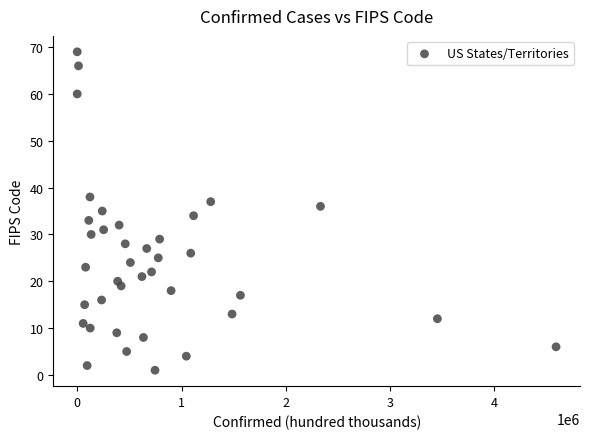

What is the range of X values (max minus min)?

4590139